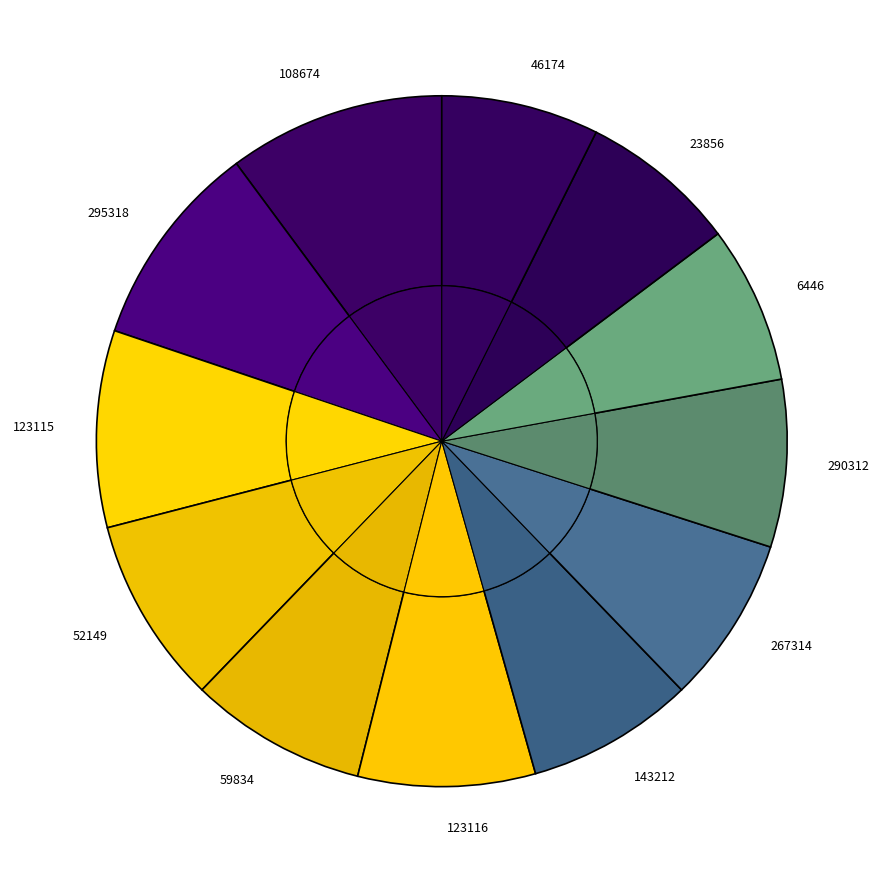

To the nearest percent, what is the combined percentage of 52149 and 23856?

16%